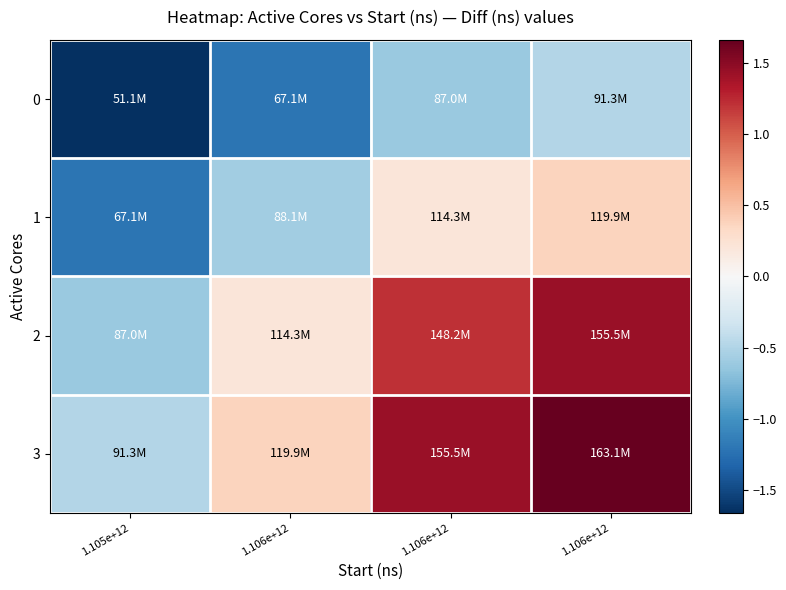

Reading left to right, extract all data points from this chart.

0: 1.105e+12=-1.7	1.106e+12=-1.2	1.106e+12=-0.6	1.106e+12=-0.5
1: 1.105e+12=-1.2	1.106e+12=-0.6	1.106e+12=0.2	1.106e+12=0.4
2: 1.105e+12=-0.6	1.106e+12=0.2	1.106e+12=1.2	1.106e+12=1.4
3: 1.105e+12=-0.5	1.106e+12=0.4	1.106e+12=1.4	1.106e+12=1.7